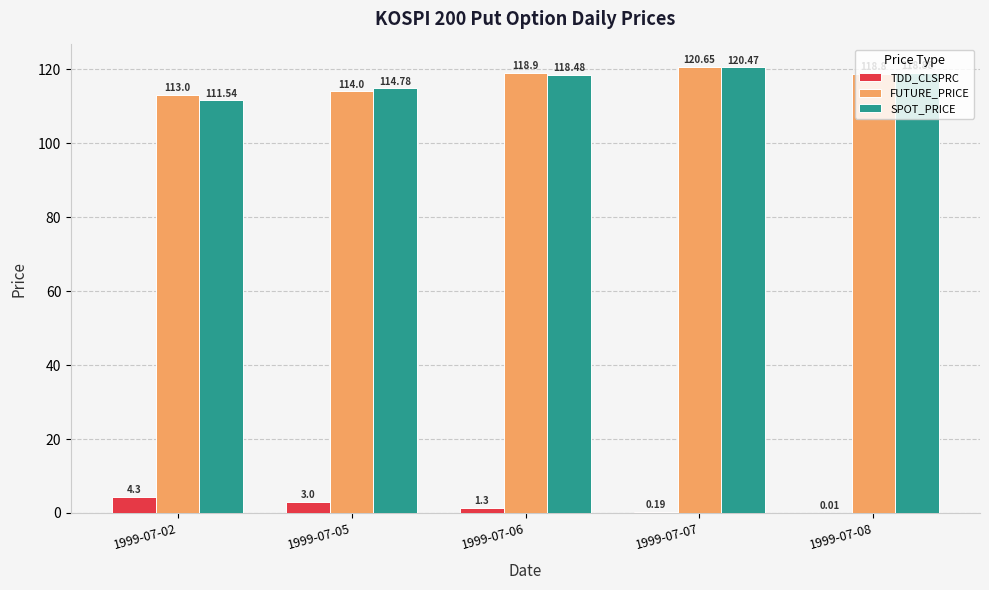

Is it true that FUTURE_PRICE equals 118.9 at 1999-07-06?

True